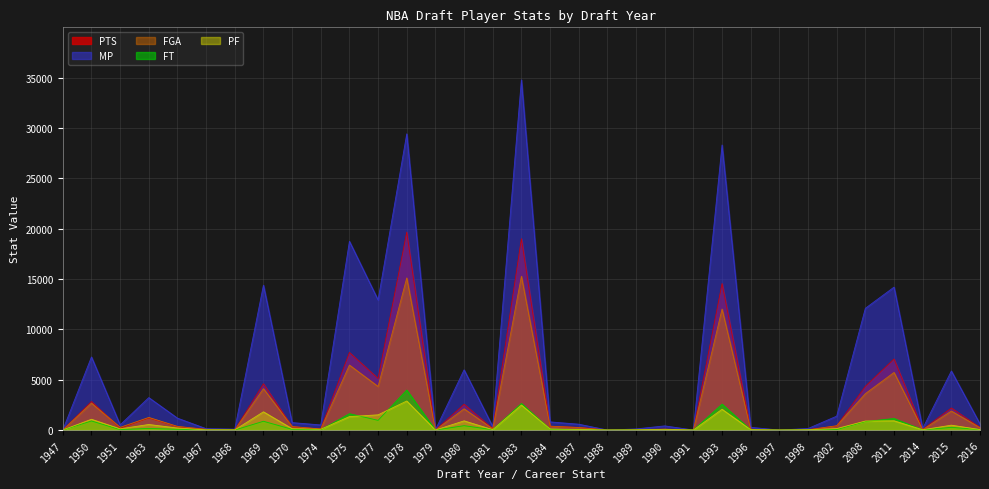

What is the value of the PTS point at the 19th from the left?

261